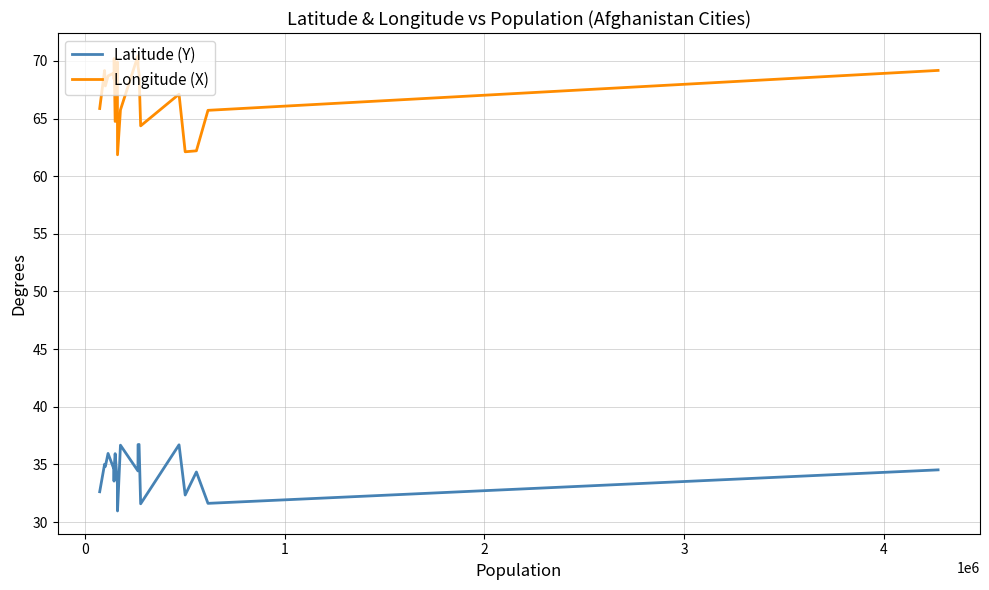

Which series has the largest range (max minus min)?

Longitude (X)